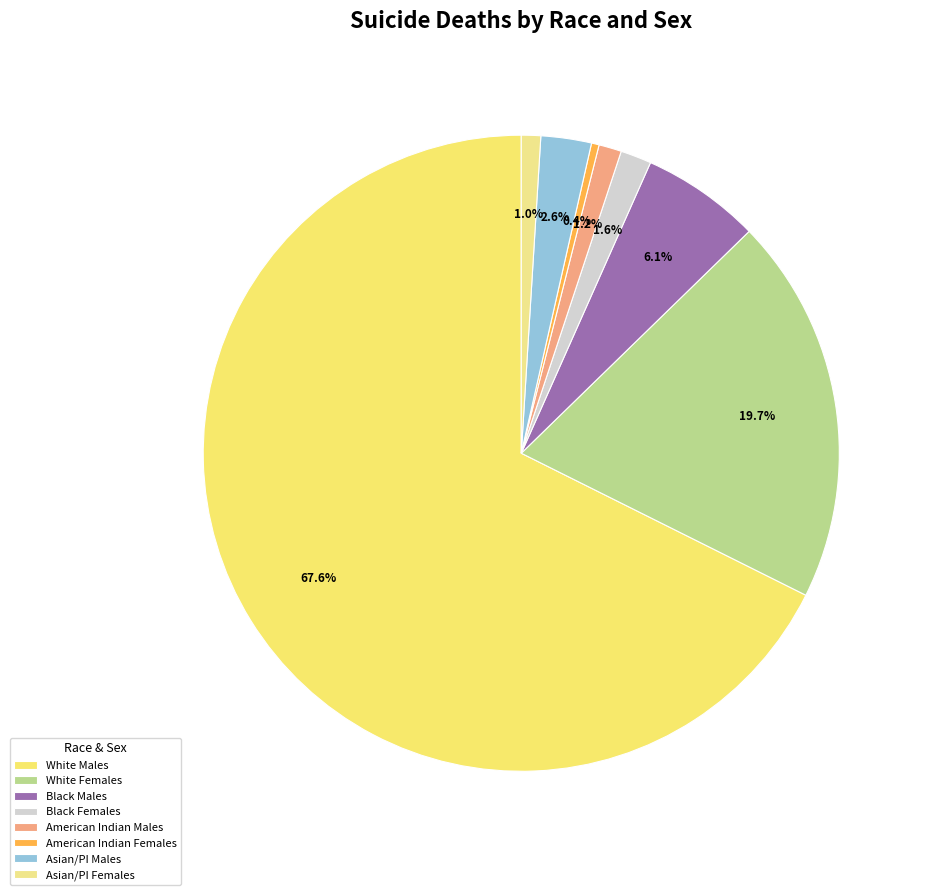

To the nearest percent, what is the average slice percentage?

12%